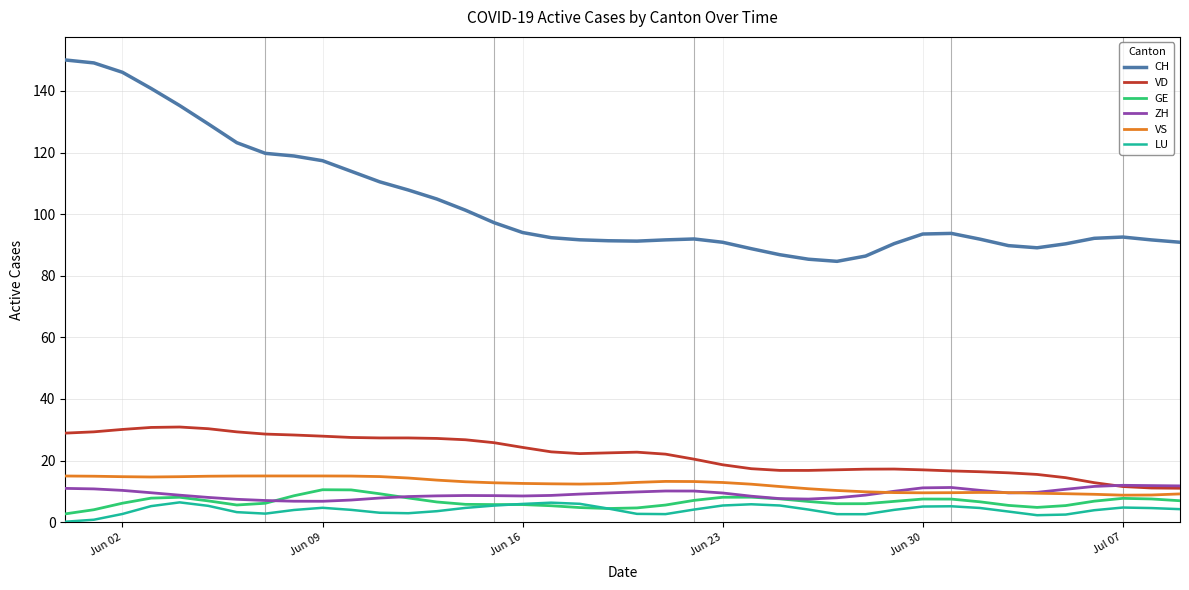

List the series in order of their peak value, lowest first.

LU, GE, ZH, VS, VD, CH